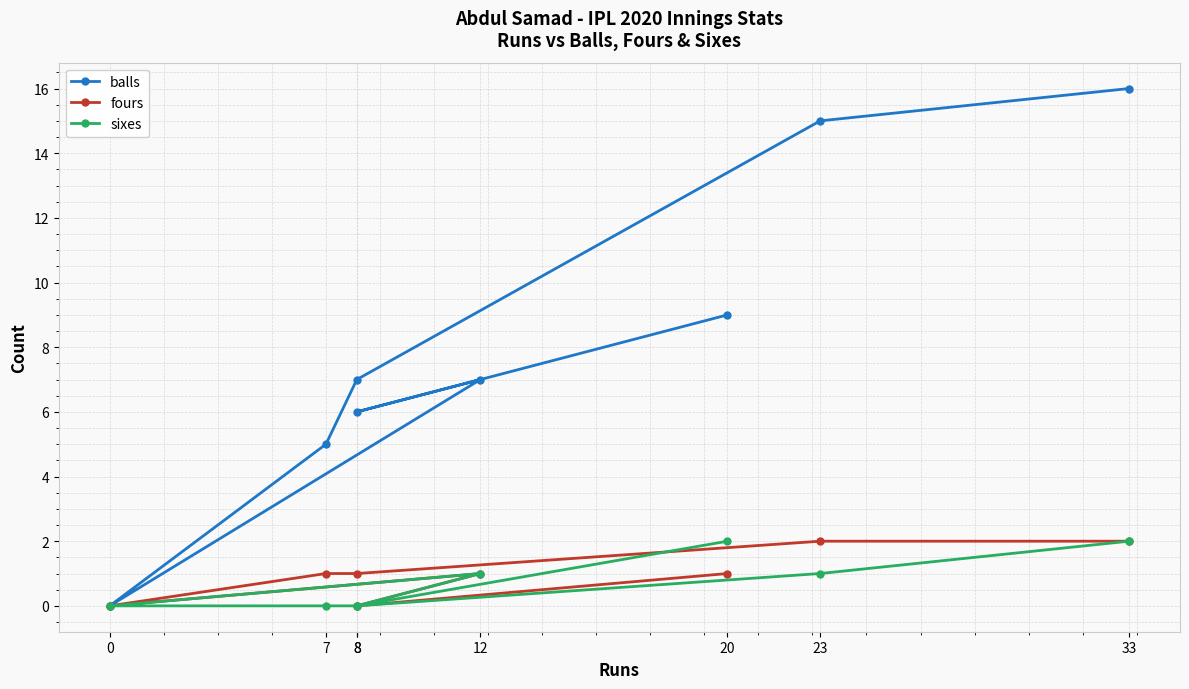

What is the sum of all fours values?

8